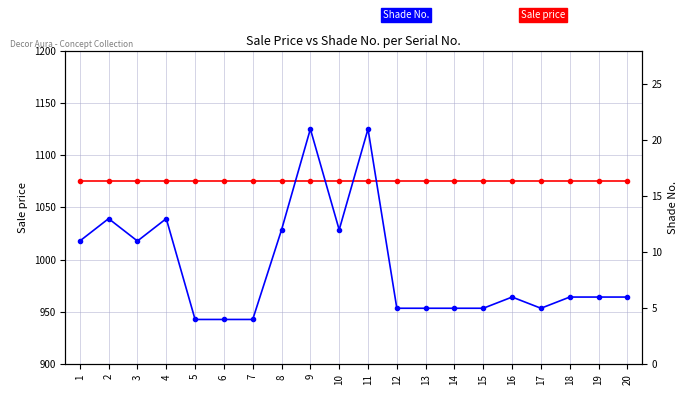

True or false: Sale price and Shade No. intersect in this chart.

False